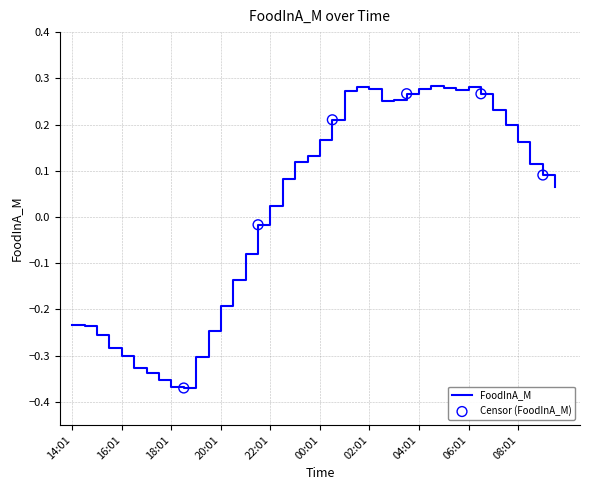

What is the difference between the maximum and minimum values?

0.7